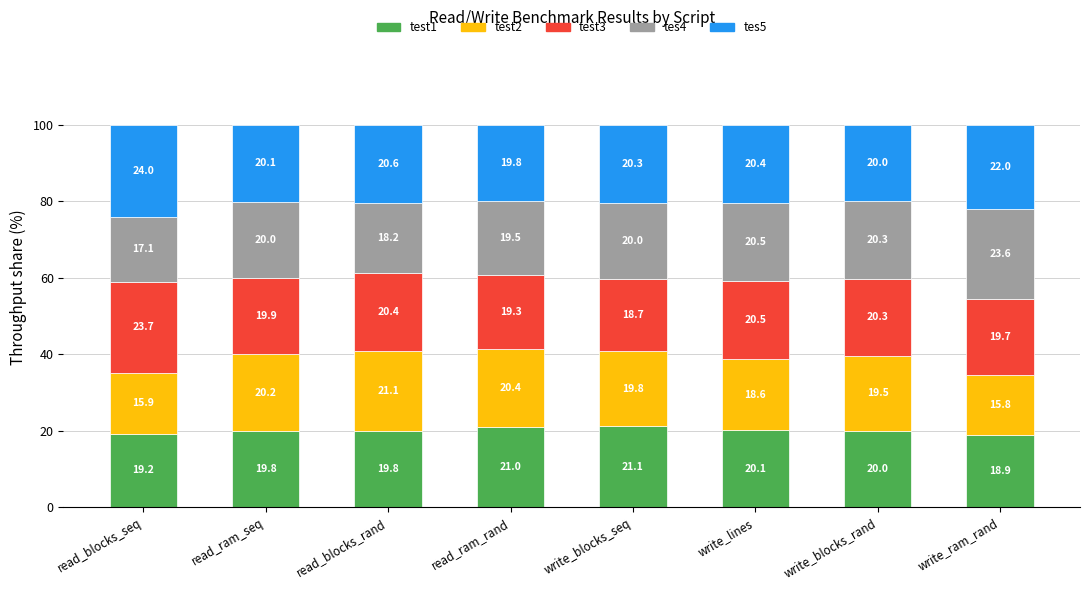

The value of test1 at write_blocks_seq is 35.6. True or false?

False